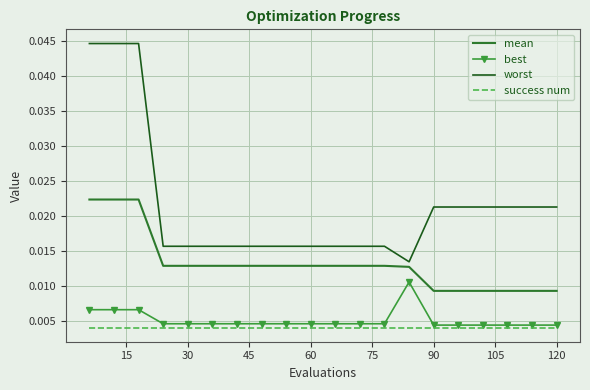

True or false: best and worst cross at least once.

False